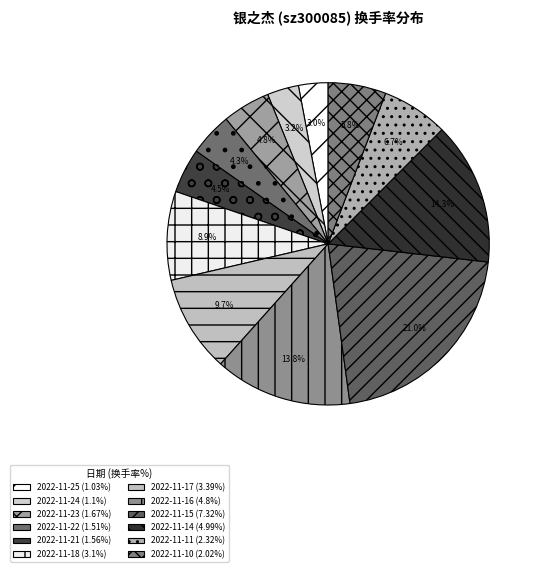

How many slices are in this pie chart?

12